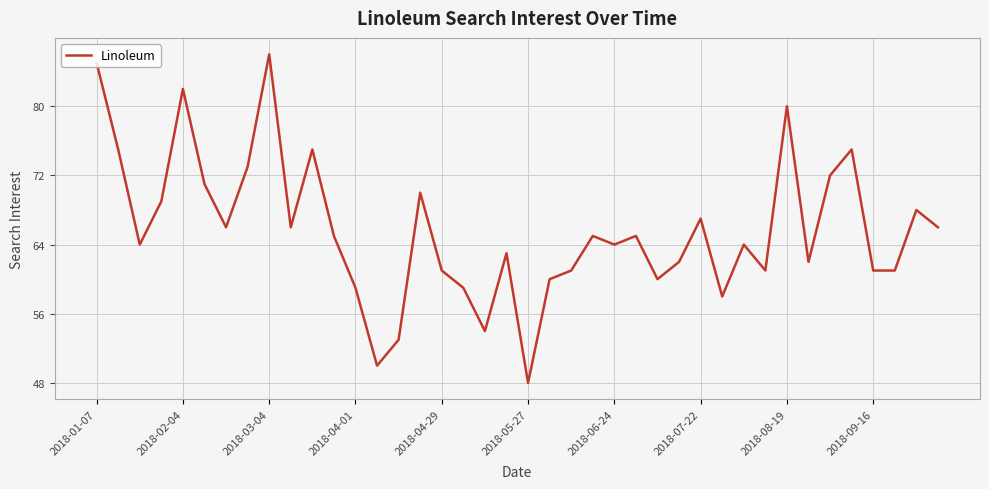

Does the chart have visible grid lines?

Yes